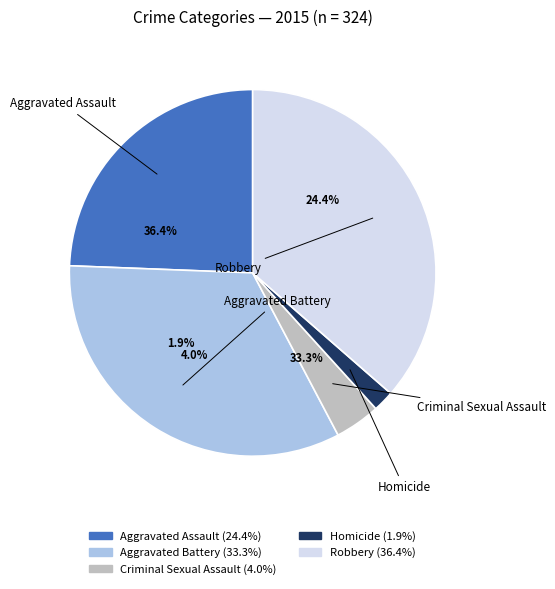

To the nearest percent, what is the average slice percentage?

20%